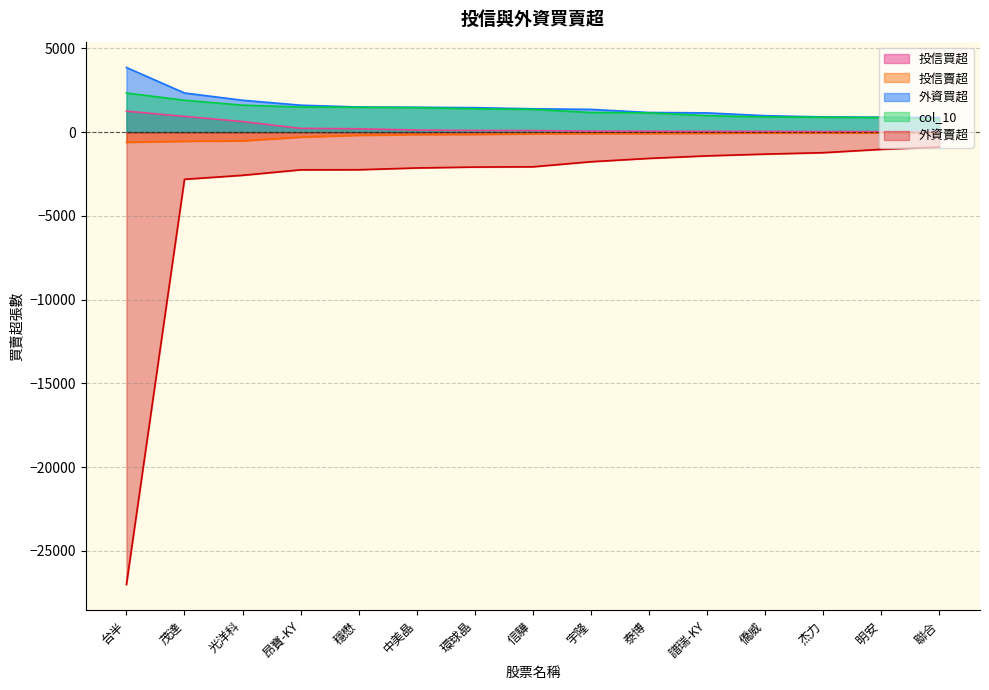

What is the label of the 14th point from the left?

明安